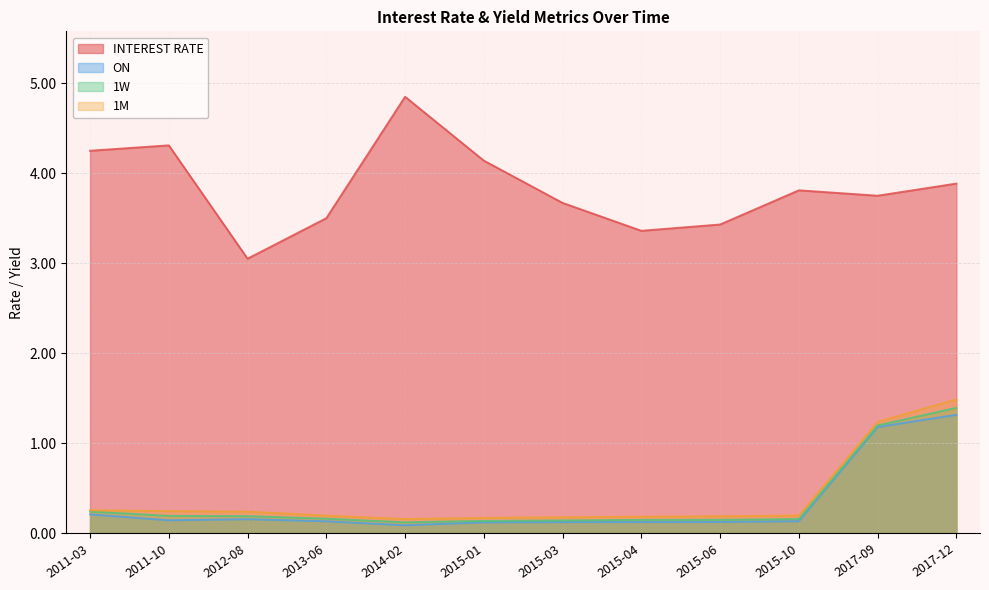

Reading left to right, list all the values displayed in this chart.

INTEREST RATE: 2011-03=4.2	2011-10=4.3	2012-08=3.0	2013-06=3.5	2014-02=4.8	2015-01=4.1	2015-03=3.7	2015-04=3.4	2015-06=3.4	2015-10=3.8	2017-09=3.8	2017-12=3.9
ON: 2011-03=0.2	2011-10=0.1	2012-08=0.2	2013-06=0.1	2014-02=0.1	2015-01=0.1	2015-03=0.1	2015-04=0.1	2015-06=0.1	2015-10=0.1	2017-09=1.2	2017-12=1.3
1W: 2011-03=0.2	2011-10=0.2	2012-08=0.2	2013-06=0.2	2014-02=0.1	2015-01=0.1	2015-03=0.1	2015-04=0.1	2015-06=0.1	2015-10=0.2	2017-09=1.2	2017-12=1.4
1M: 2011-03=0.3	2011-10=0.2	2012-08=0.2	2013-06=0.2	2014-02=0.2	2015-01=0.2	2015-03=0.2	2015-04=0.2	2015-06=0.2	2015-10=0.2	2017-09=1.2	2017-12=1.5